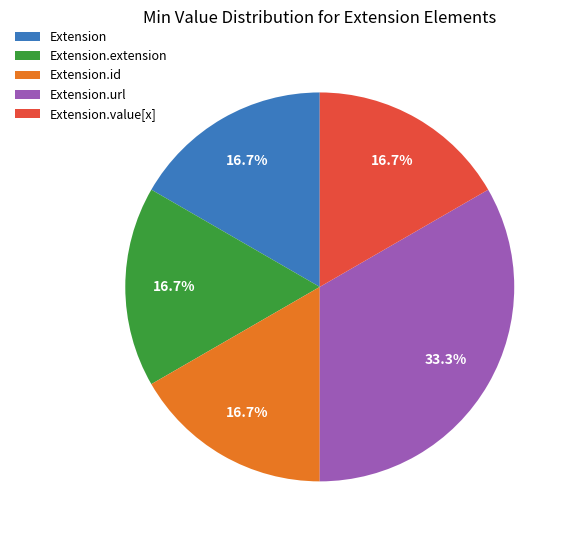

To the nearest percent, what is the average slice percentage?

20%